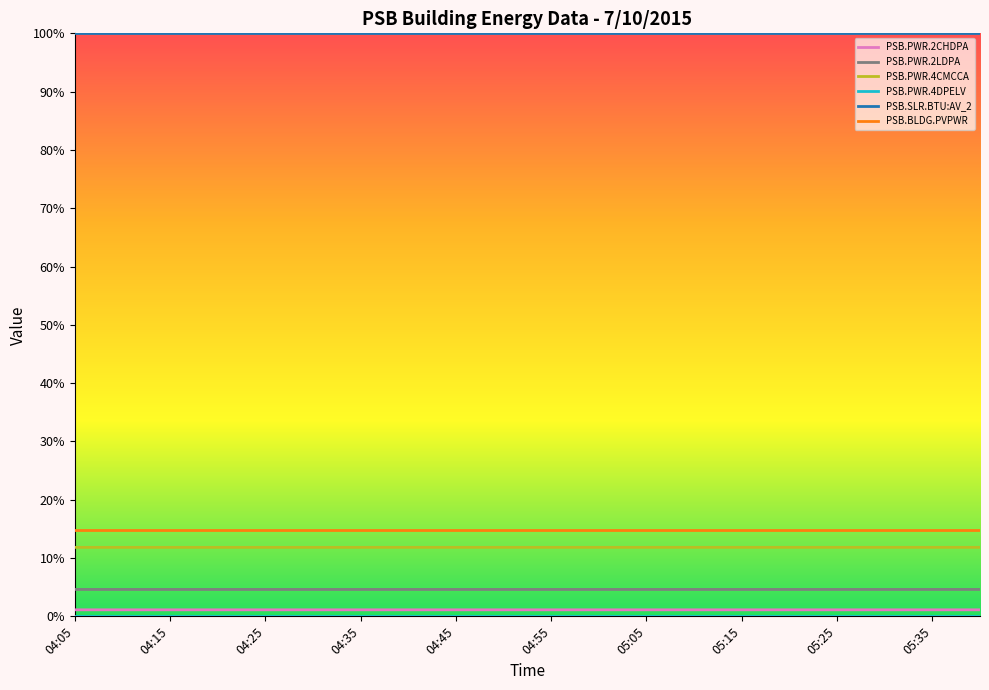

Which series has the largest total across all categories?

PSB.SLR.BTU:AV_2